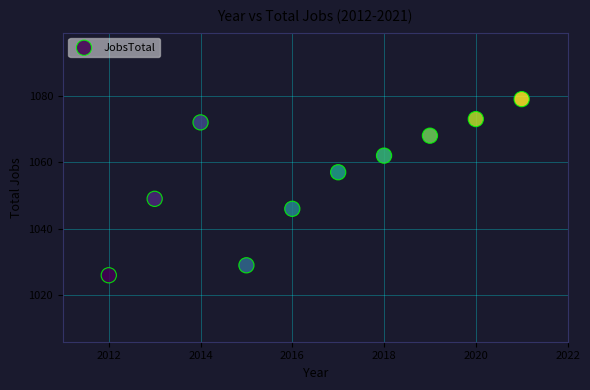

What is the range of X values (max minus min)?

9